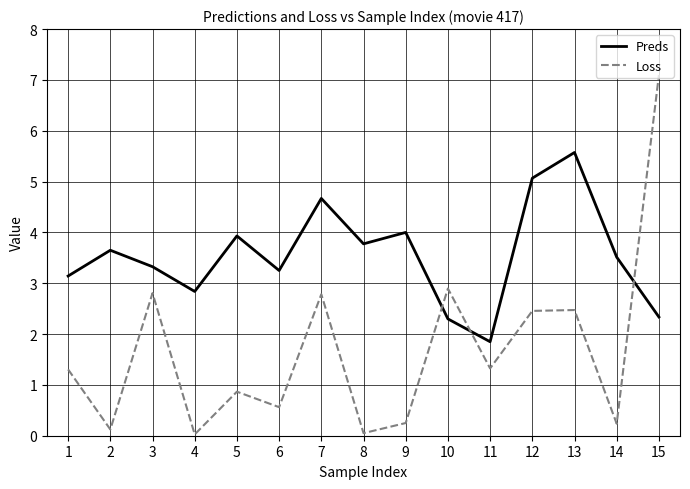

What is the difference between the Loss values at 13 and 14?

2.2